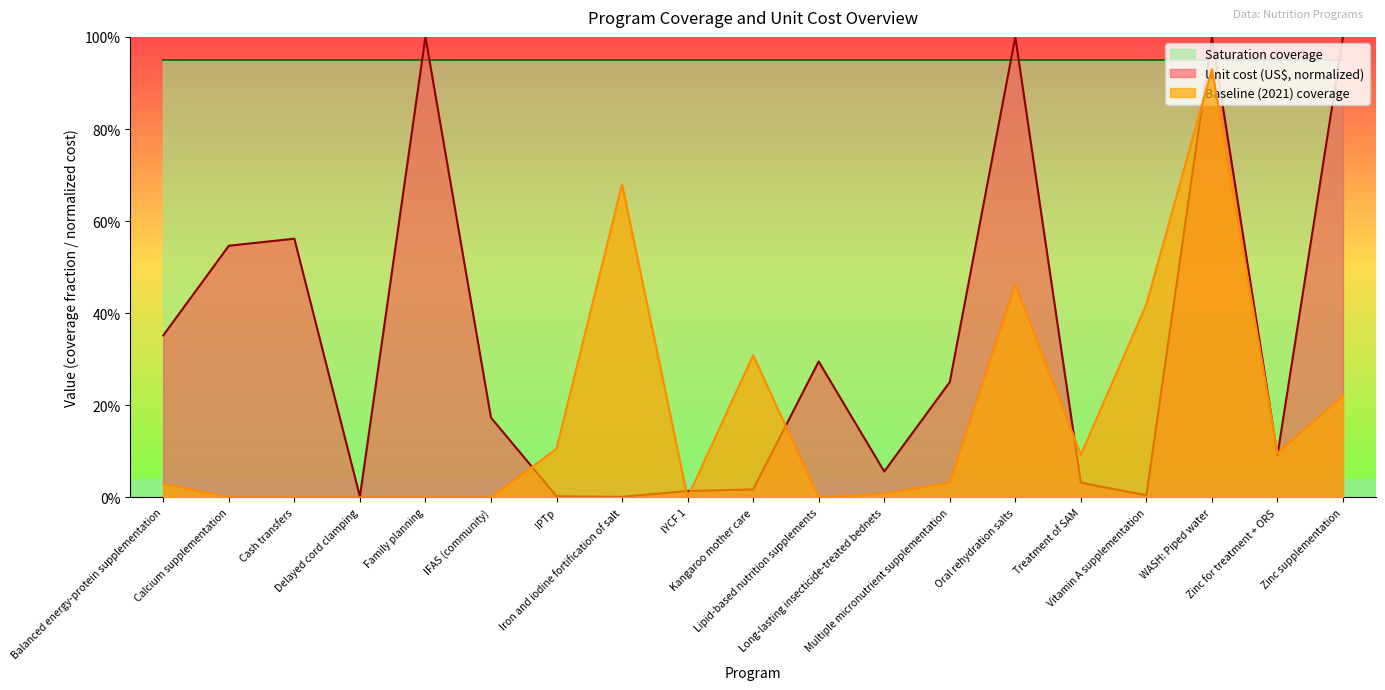

Count the number of categories in the chart.

19